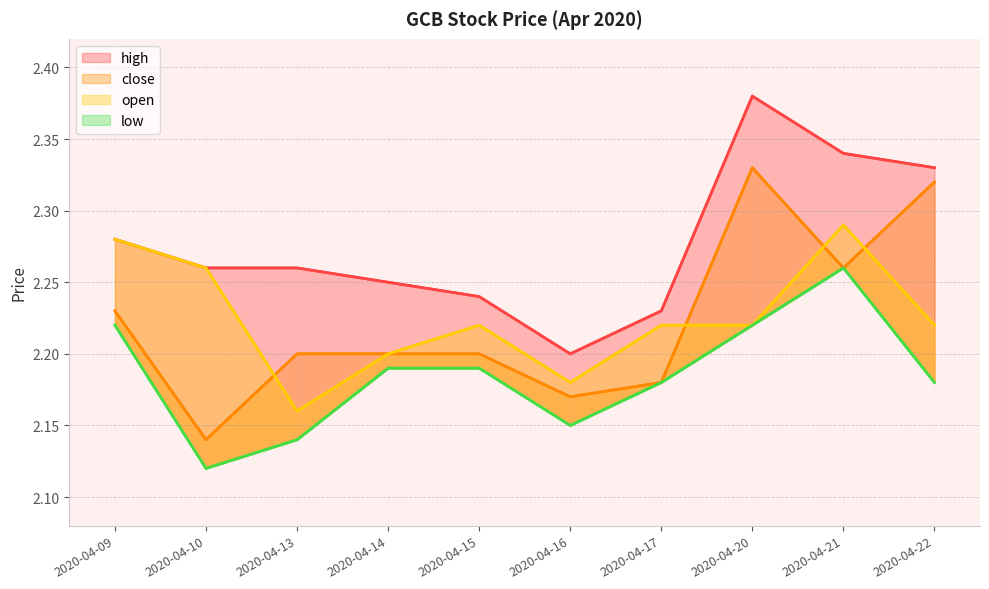

True or false: open has a value of 2.2 at 2020-04-14.

True